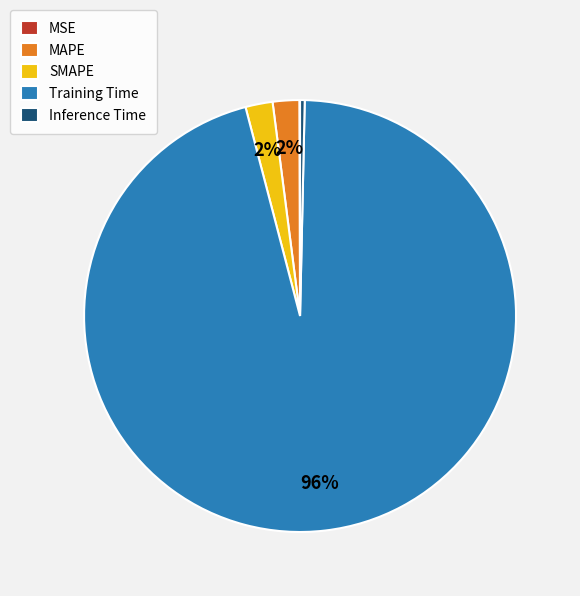

To the nearest percent, what is the combined percentage of MAPE and SMAPE?

4%